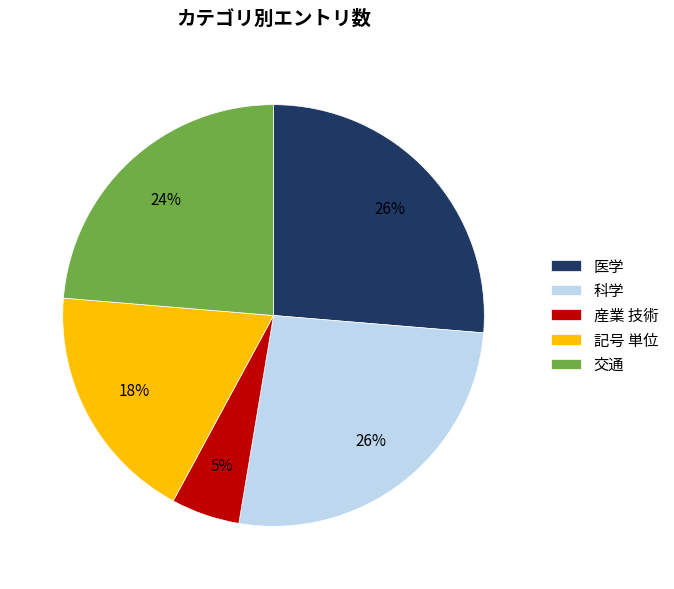

To the nearest percent, what is the difference between the largest and smallest slice percentages?

21%